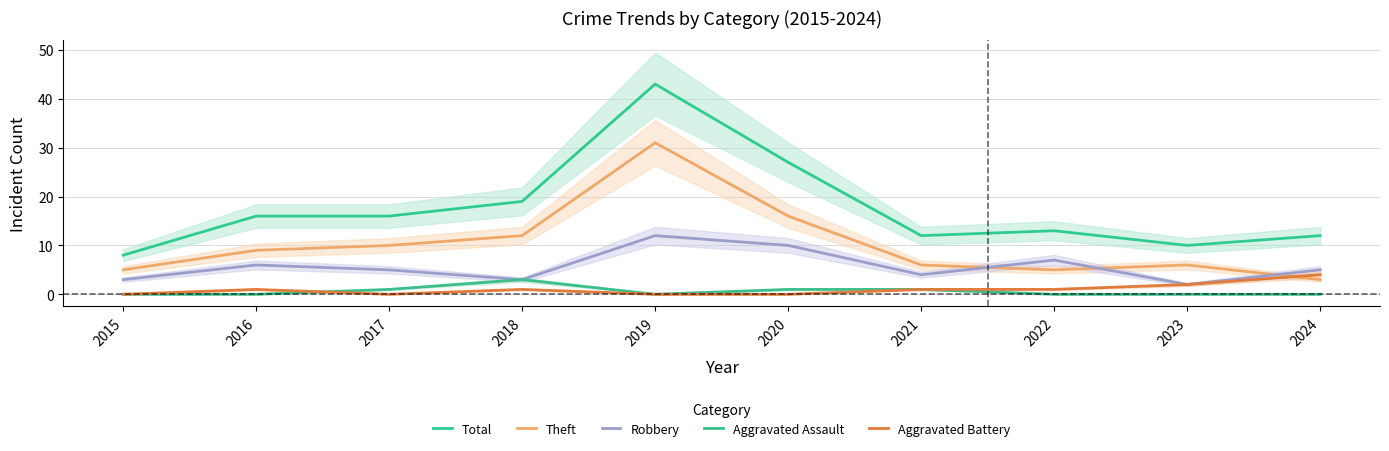

What is the value of the Total point at the 10th from the left?

12